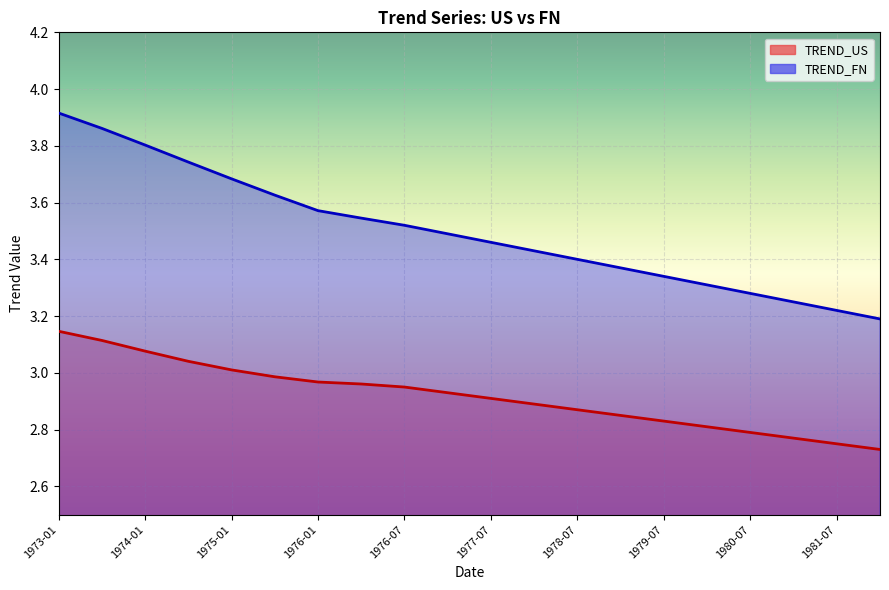

The TREND_US series shows 4.8 at 19. True or false?

False